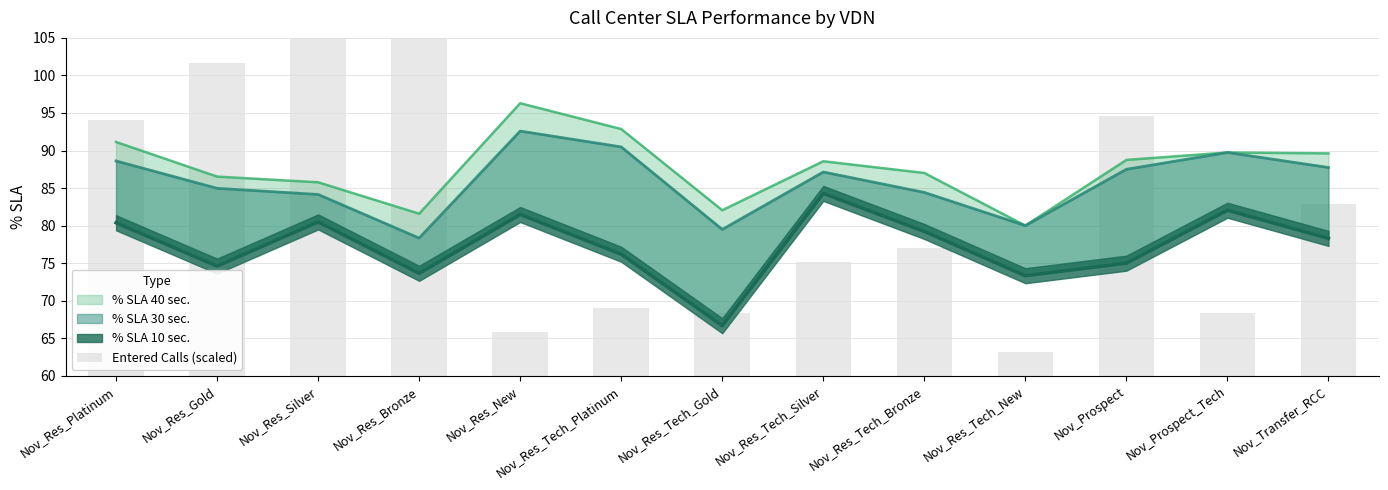

Reading left to right, what are all the values shown in this chart?

34.1	41.7	53.3	60.0	5.8	9.1	8.4	15.1	17.1	3.2	34.5	8.4	22.9